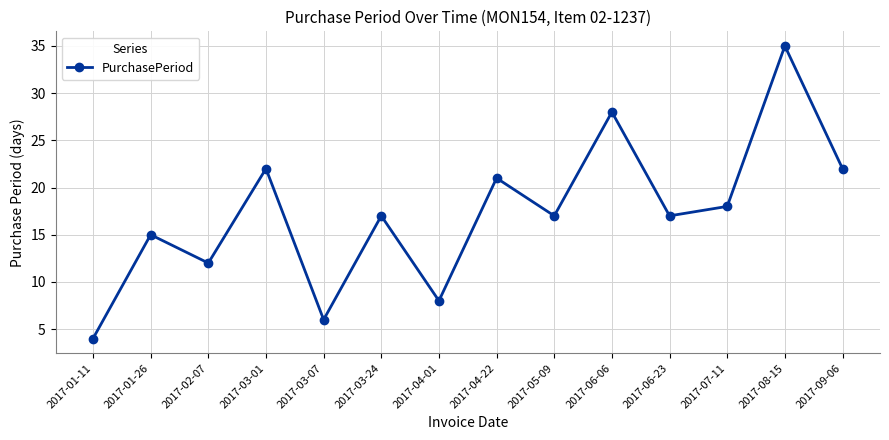

Which label corresponds to the smallest value in the chart?

2017-01-11